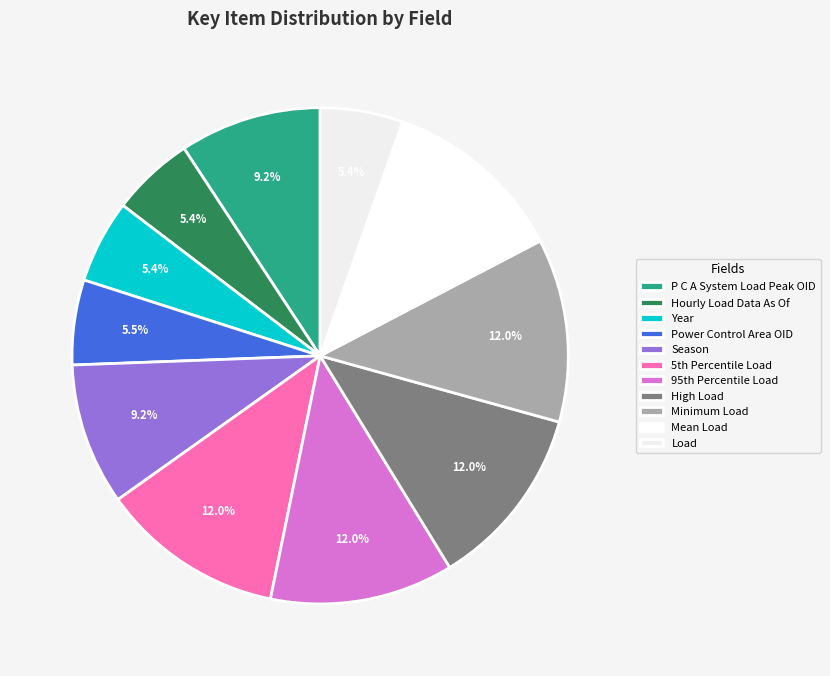

True or false: Season accounts for 21% of the total.

False